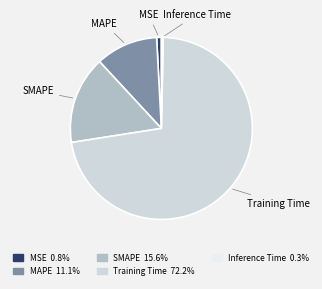

Rank the categories by value from highest to lowest.

Training Time, SMAPE, MAPE, MSE, Inference Time